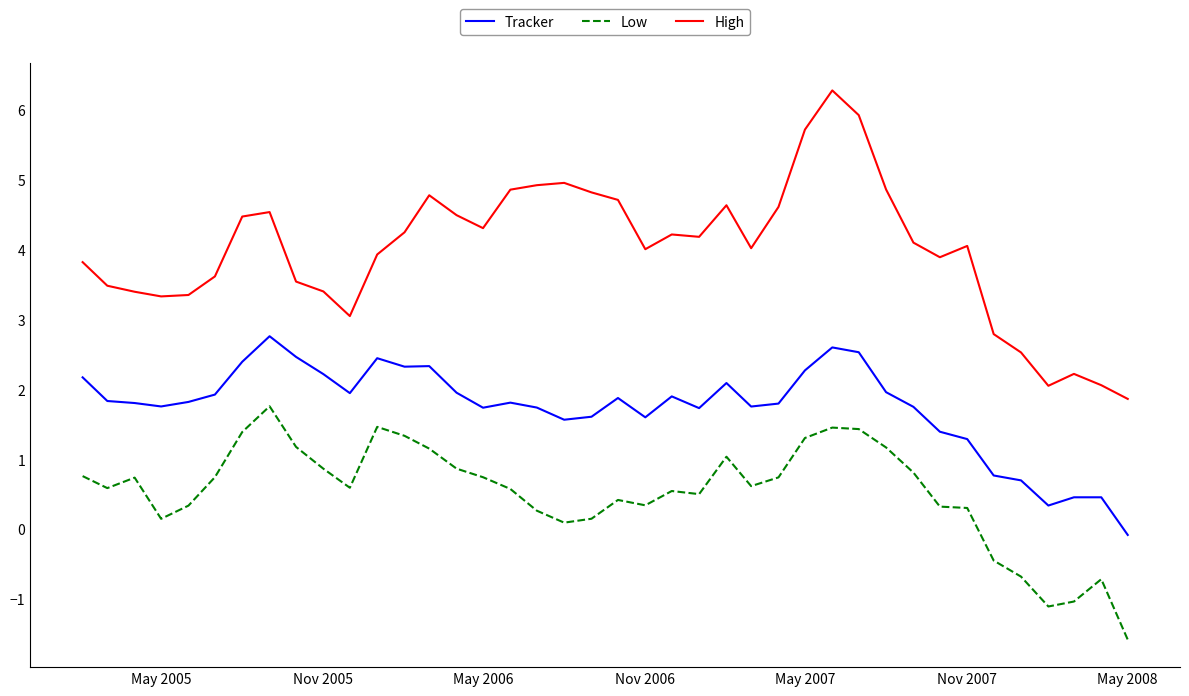

What is the maximum value for High?

6.3